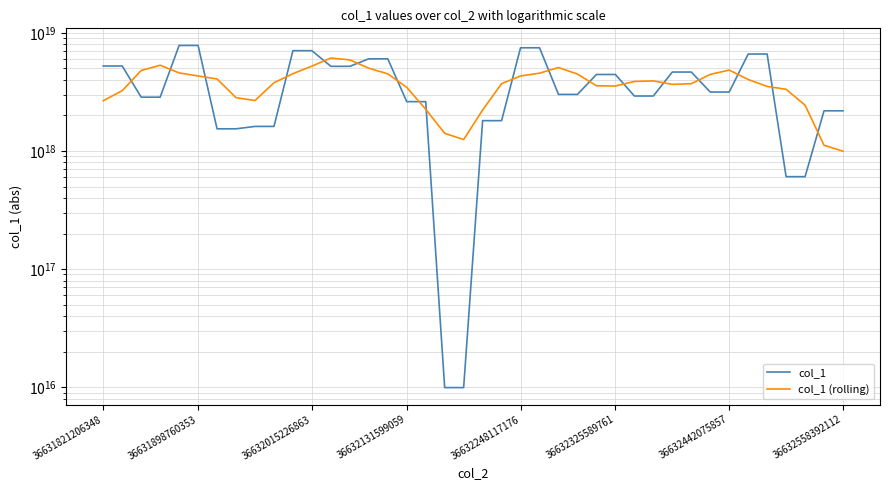

What is the difference between the second highest and minimum values in the col_1 series?

7805467298190957568